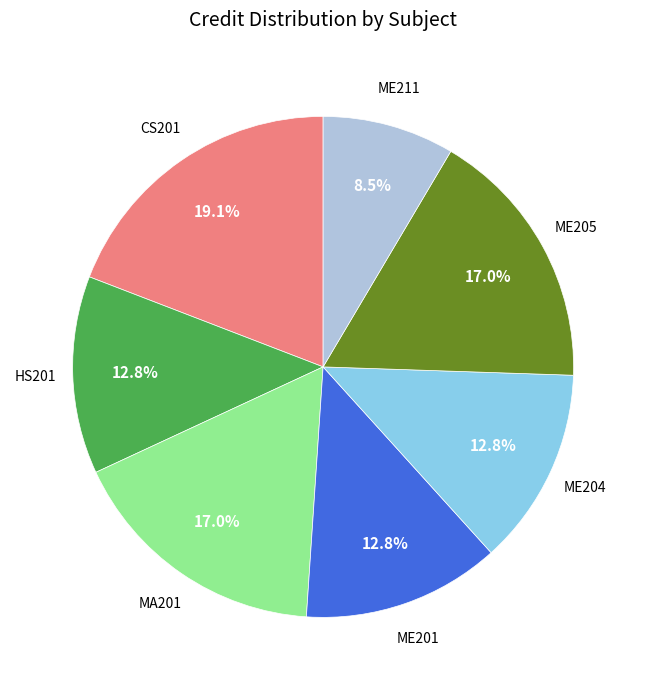

To the nearest percent, what percentage of the pie is ME205?

17%